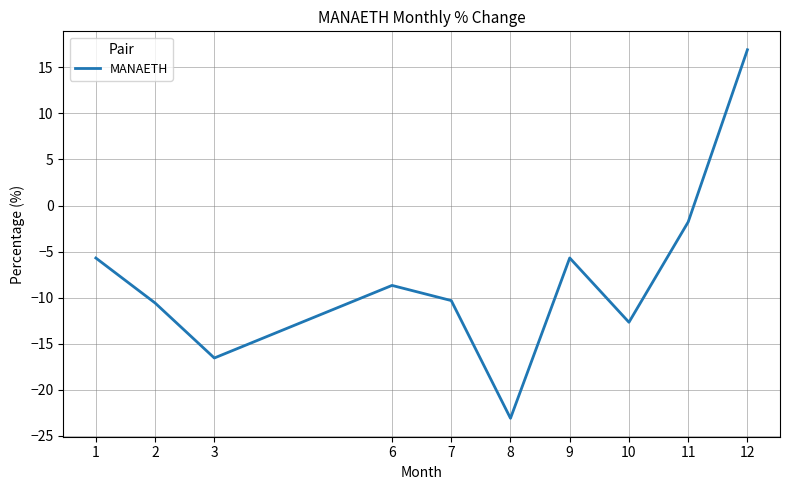

What is the average value?

-7.8